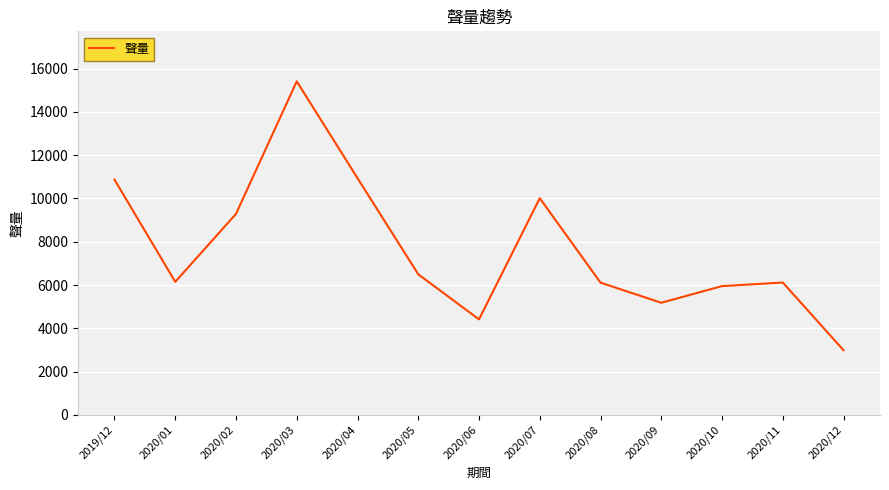

Where is the first local maximum?

2020/03